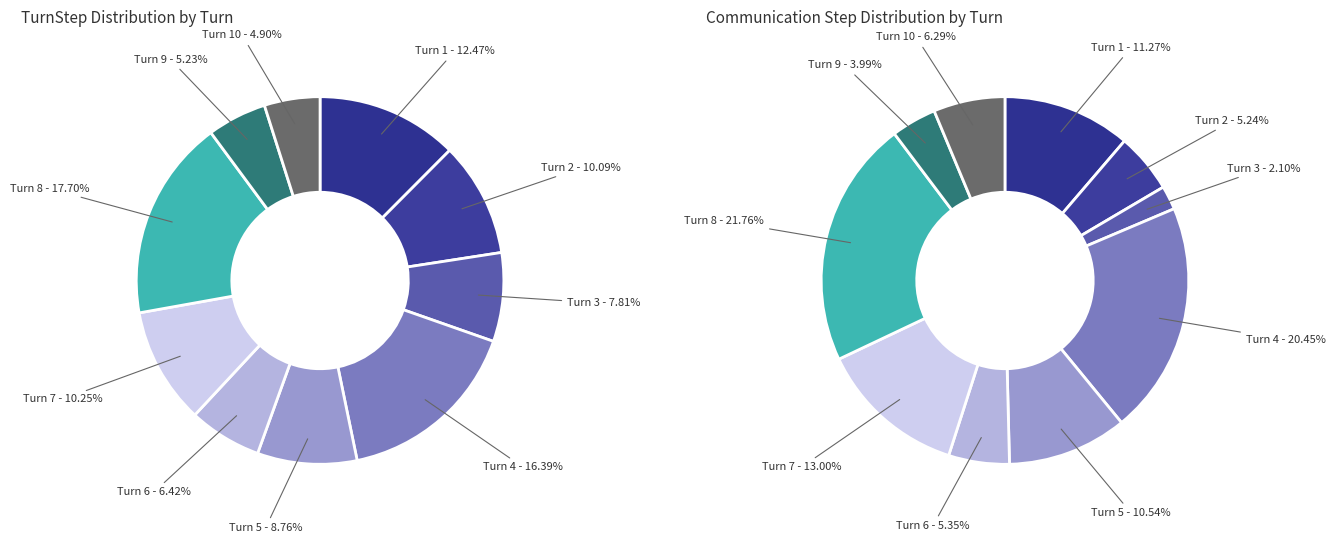

Rank the categories by value from lowest to highest.

Turn 10, Turn 9, Turn 6, Turn 3, Turn 5, Turn 2, Turn 7, Turn 1, Turn 4, Turn 8